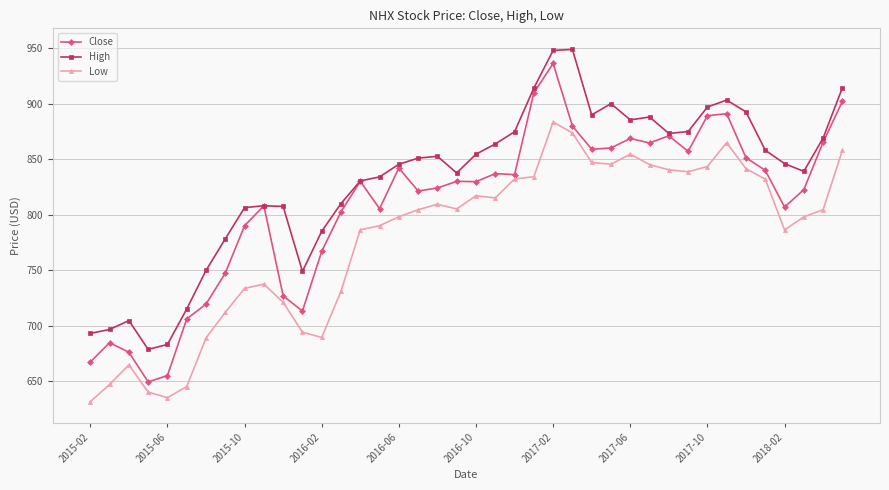

Rank the series by their average value, from highest to lowest.

High, Close, Low